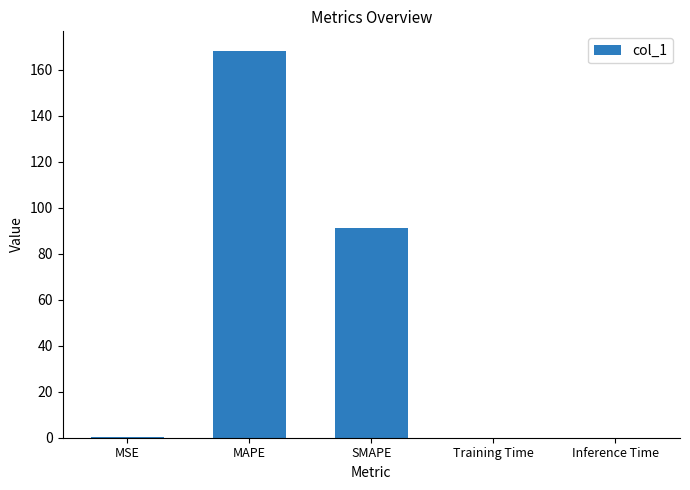

Count the number of categories in the chart.

5